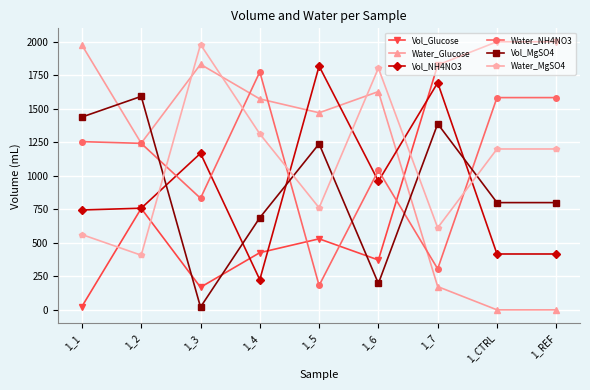

Reading left to right, transcribe all the data shown in this chart.

Vol_Glucose: 24.9	756.8	168.5	426.6	529.9	371.9	1826.5	2000.0	2000.0
Water_Glucose: 1975.1	1243.2	1831.5	1573.4	1470.1	1628.1	173.5	0.0	0.0
Vol_NH4NO3: 745.1	758.1	1167.6	224.8	1818.3	959.6	1694.2	416.7	416.7
Water_NH4NO3: 1254.9	1241.9	832.4	1775.2	181.7	1040.4	305.8	1583.3	1583.3
Vol_MgSO4: 1438.3	1592.4	20.6	687.4	1238.7	196.8	1387.9	800.0	800.0
Water_MgSO4: 561.7	407.6	1979.4	1312.6	761.3	1803.2	612.1	1200.0	1200.0